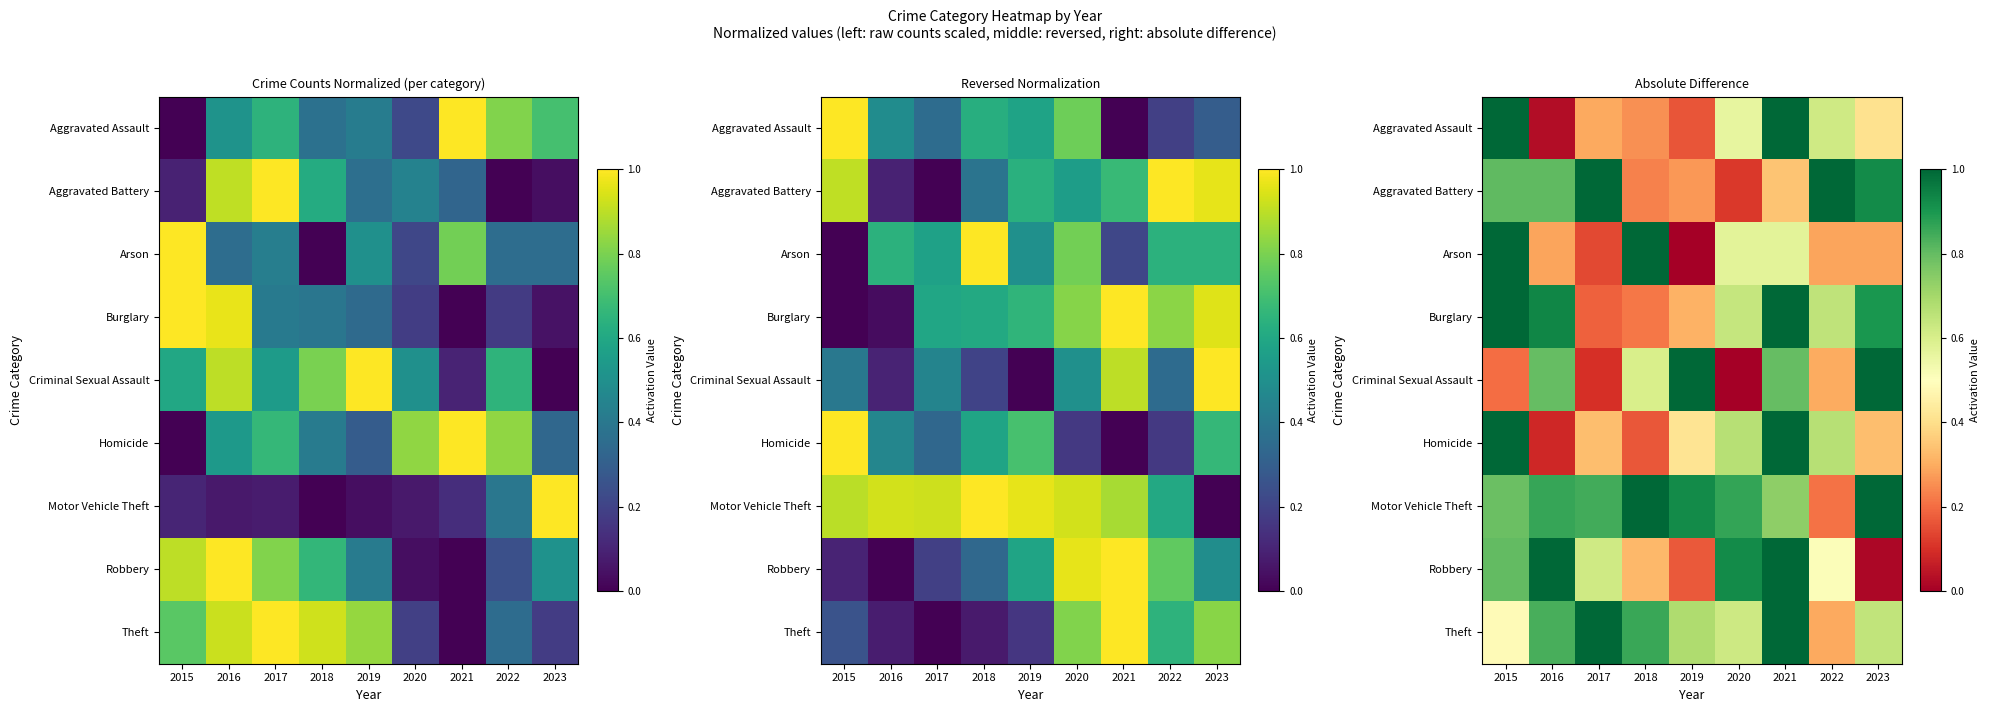

What is the approximate value of Theft at 2015?

0.5